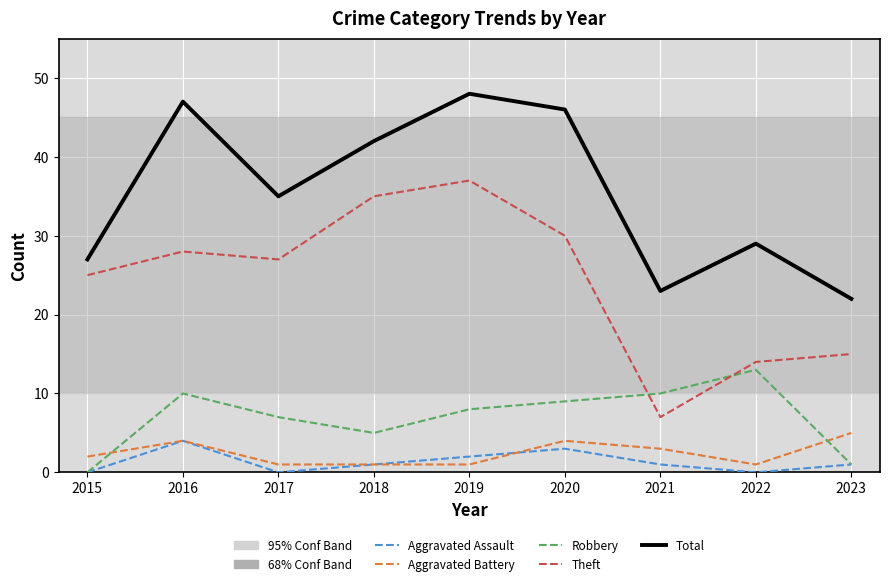

What is the highest value of the Theft series?

37